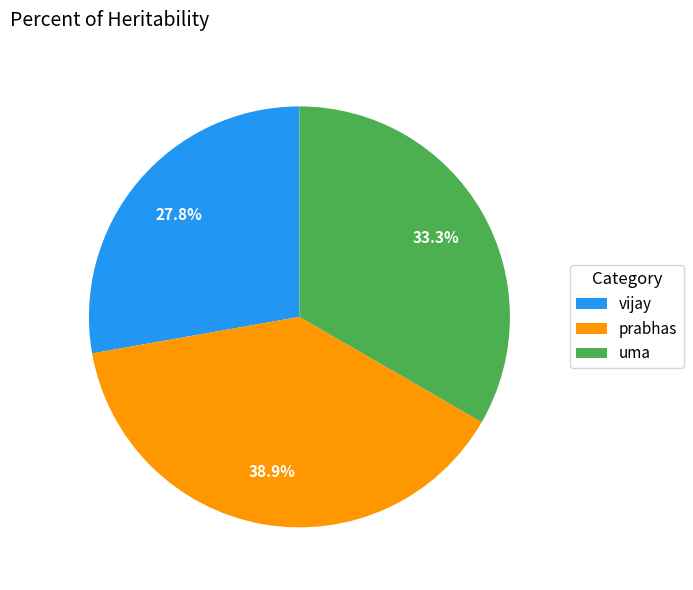

What percentage is the prabhas slice, to the nearest percent?

39%